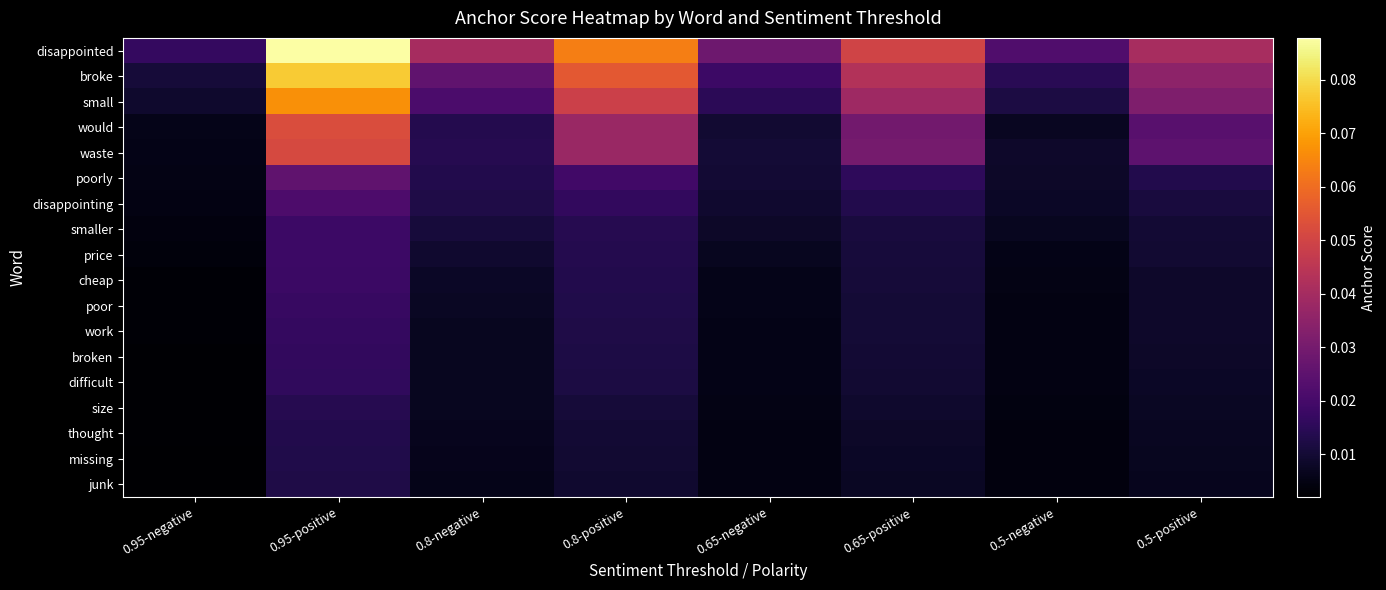

At 0.8-negative, list the series in order from smallest to largest.

junk, missing, thought, size, work, difficult, broken, poor, cheap, price, smaller, disappointing, poorly, would, waste, small, broke, disappointed